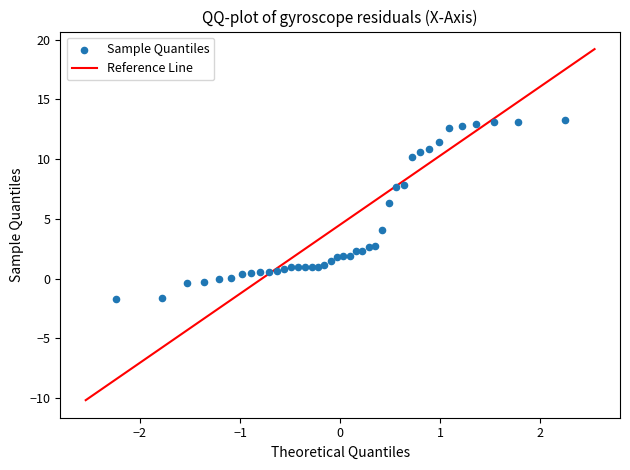

What Y value in the scatter plot is closest to 5?

4.0